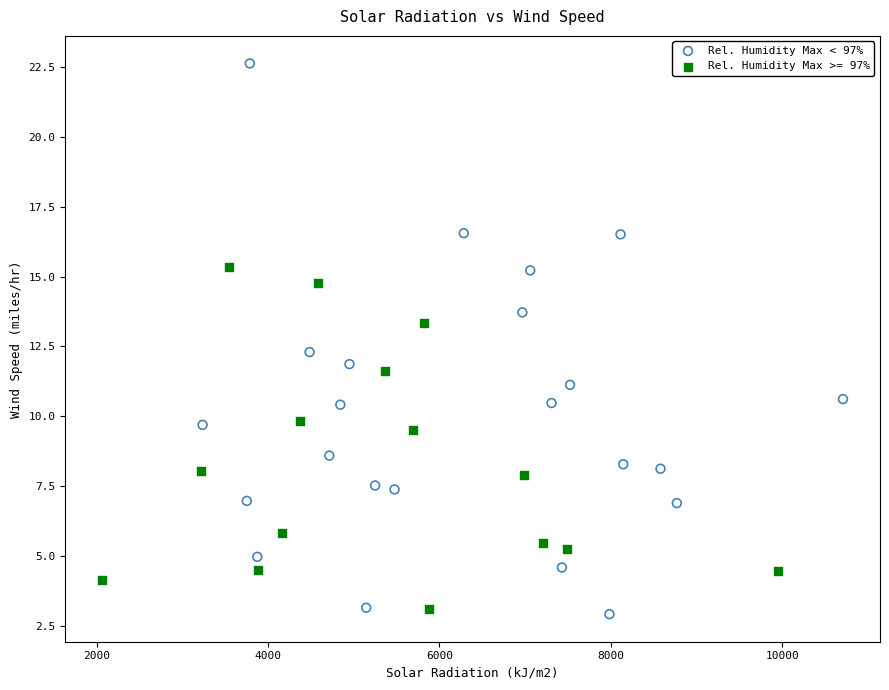

Which series has the widest spread of Y values?

Rel. Humidity Max < 97%